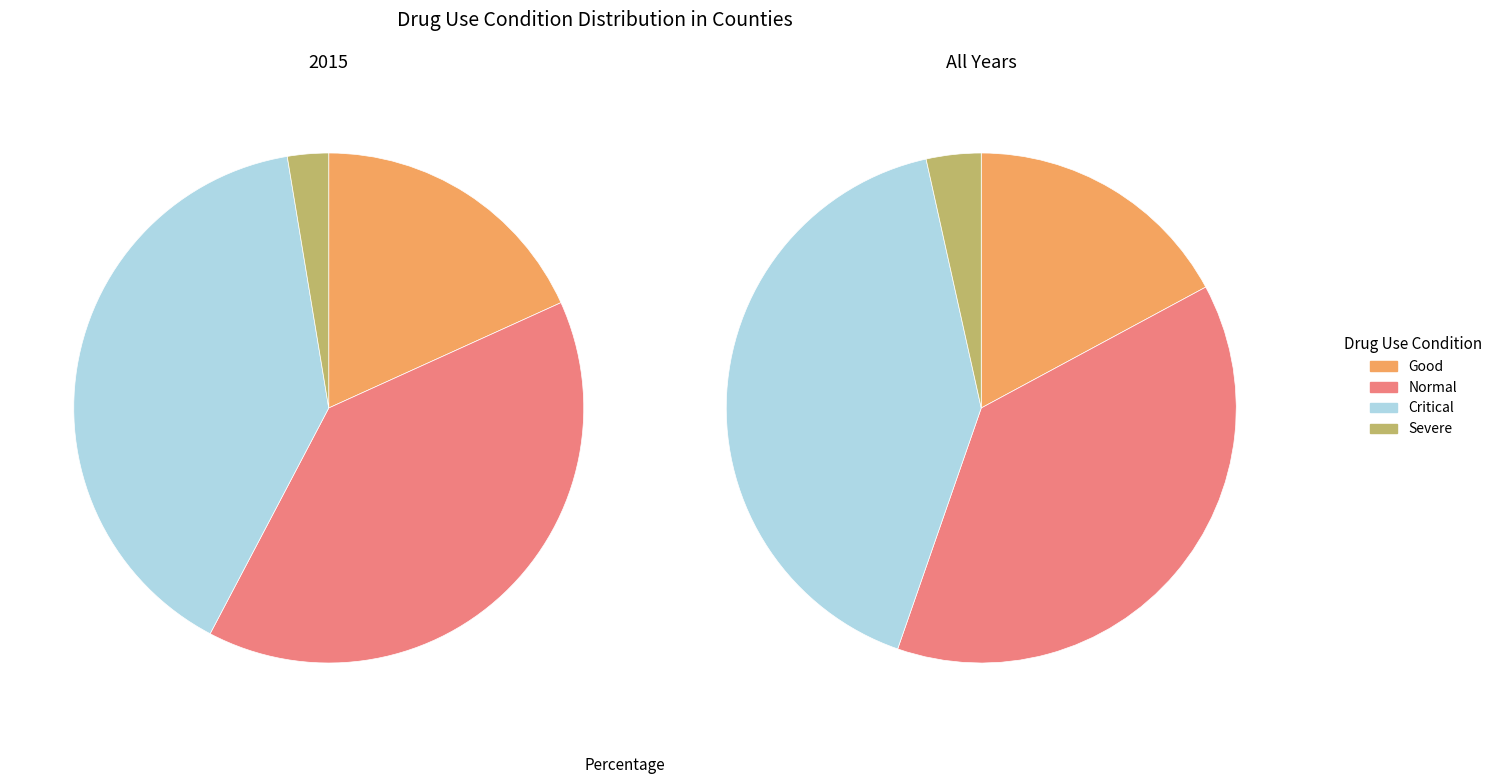

Which category has the smallest portion of the pie?

Severe